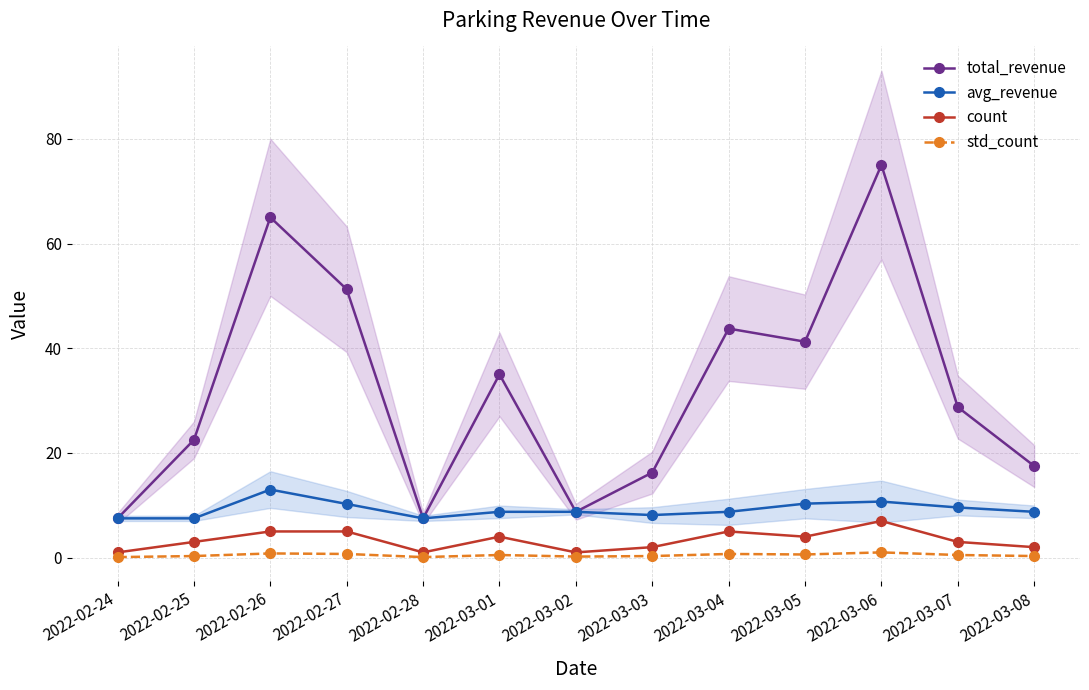

At which label does avg_revenue reach its minimum?

2022-02-24